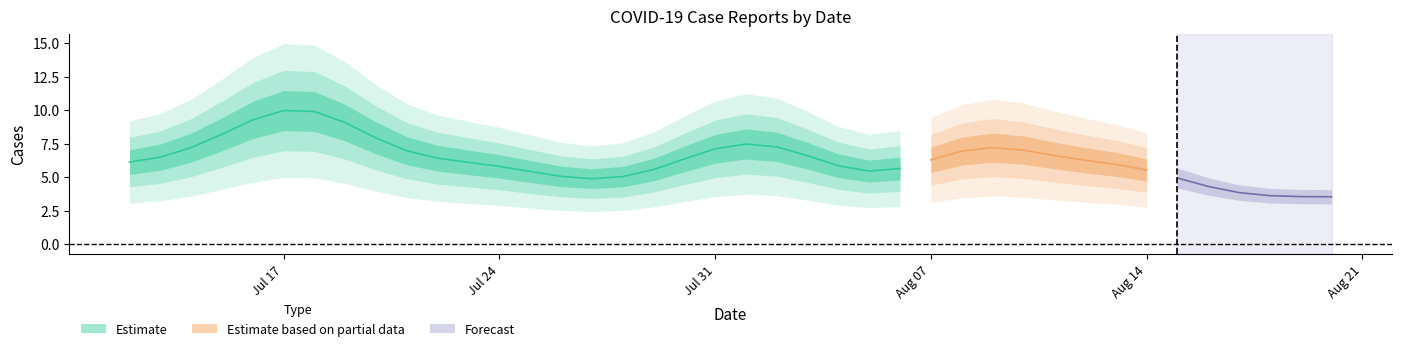

True or false: Partial and Estimate intersect in this chart.

False